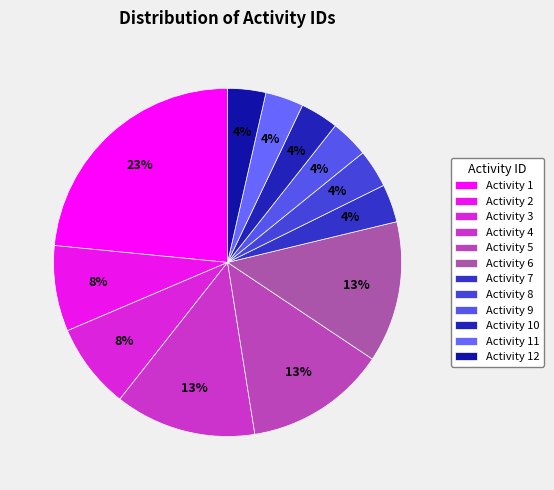

To the nearest percent, what is the average slice percentage?

8%